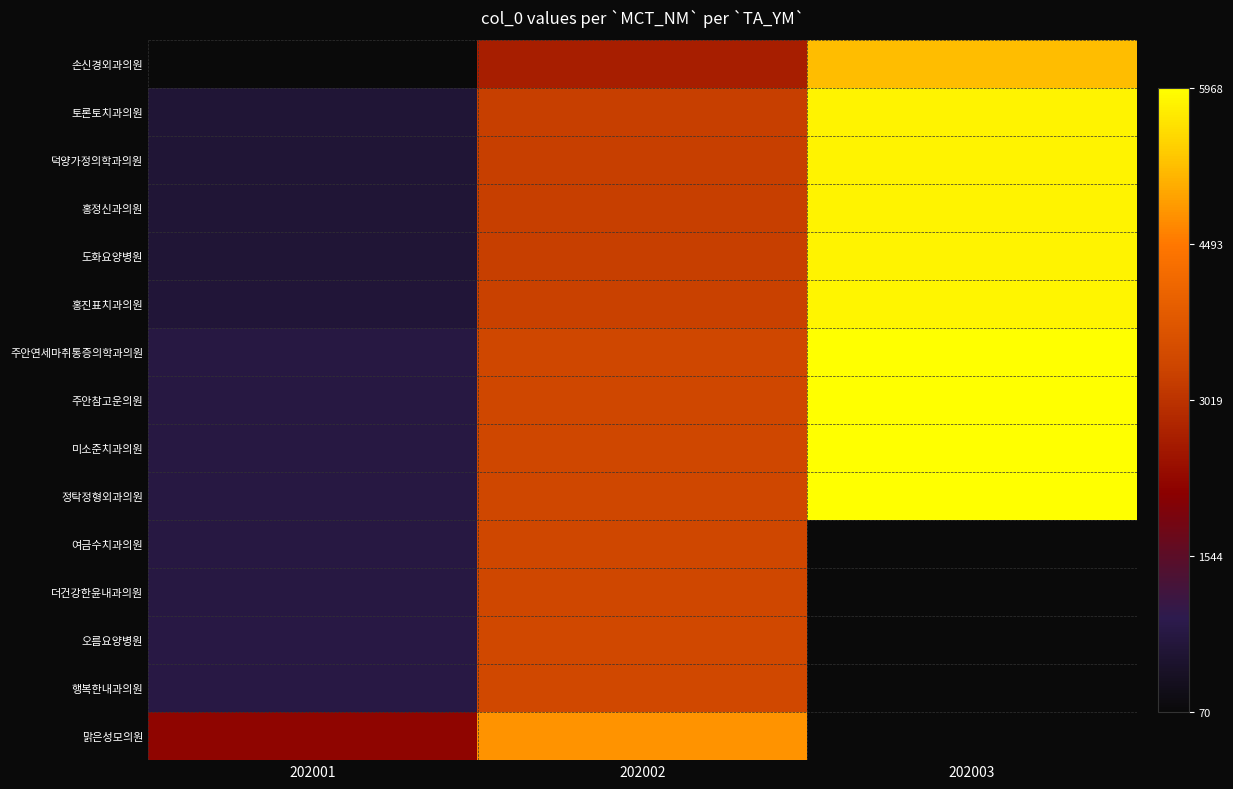

Which label corresponds to the largest value in the chart?

202003